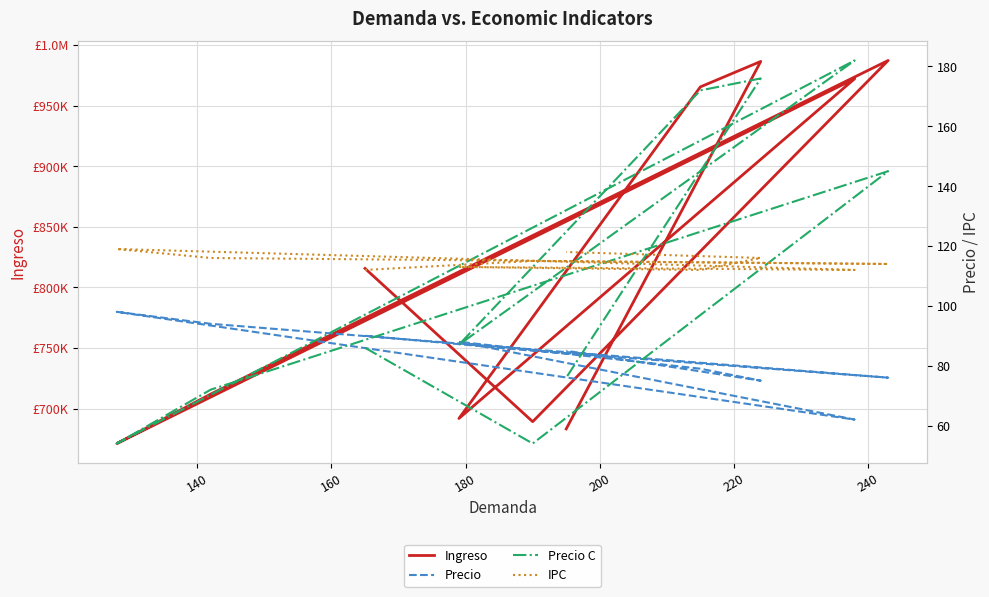

How many data points does each series have?

10